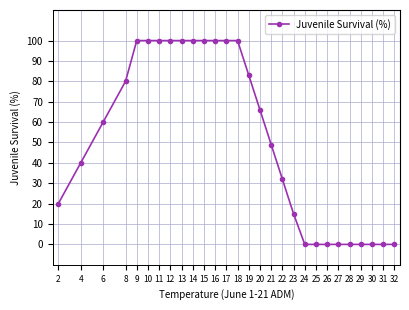

Reading left to right, list all the values displayed in this chart.

20	40	60	80	100	100	100	100	100	100	100	100	100	100	83	66	49	32	15	0	0	0	0	0	0	0	0	0